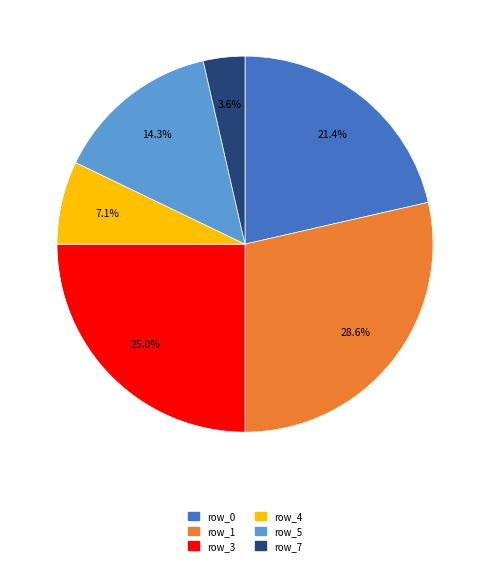

Does any single category account for the majority?

No